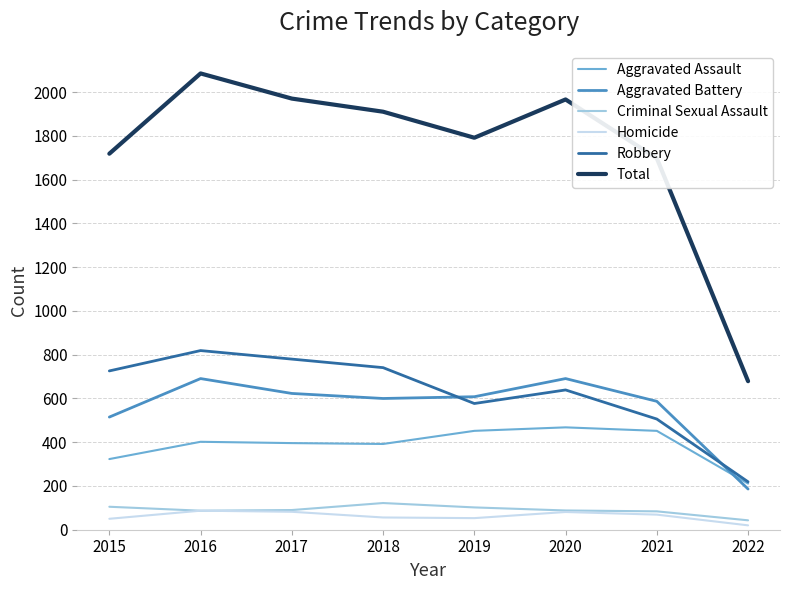

Is the value of Total at 2017 greater than the value of Aggravated Assault at 2016?

Yes